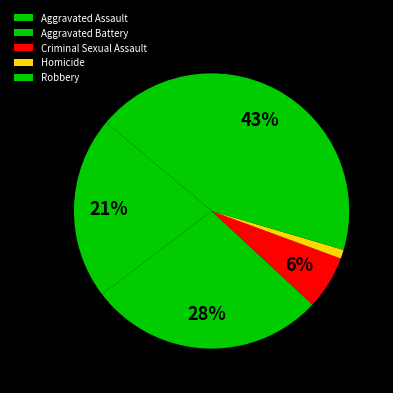

To the nearest percent, what is the difference between the Robbery and Aggravated Battery slice percentages?

16%